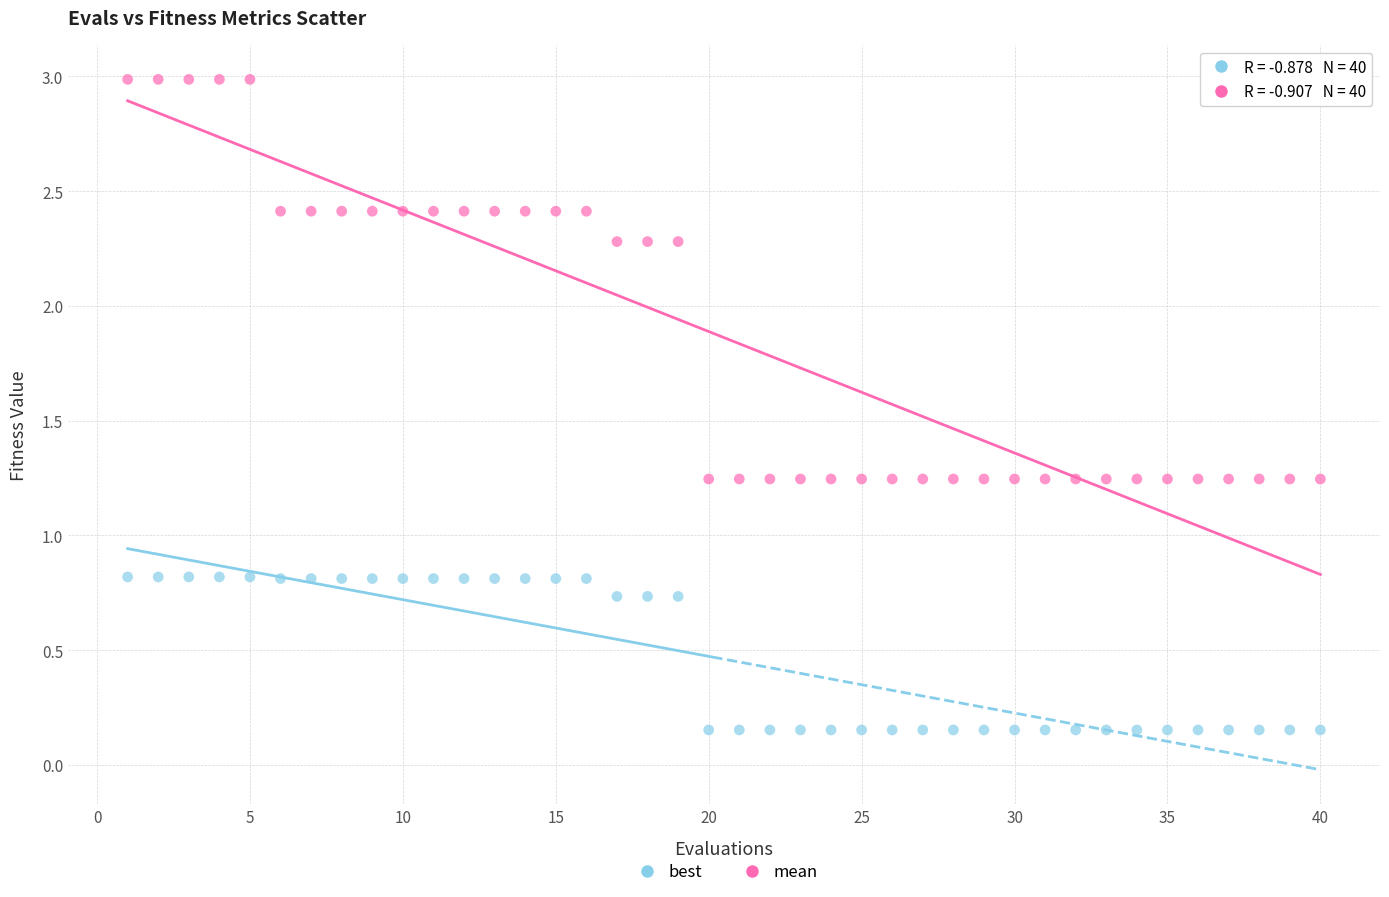

What is the X range (max minus min) for the scatter plot?

39.0